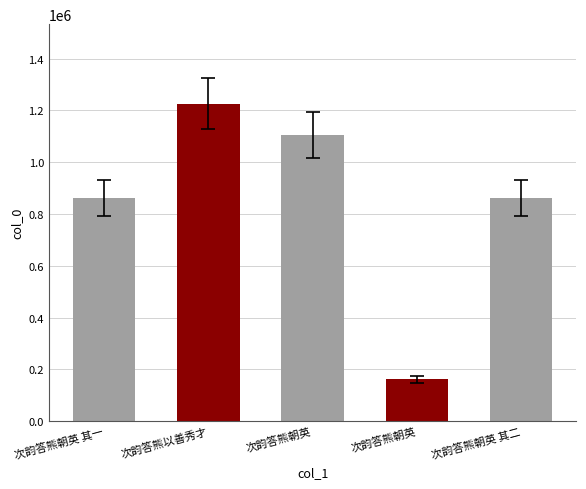

Are the bars horizontal?

No